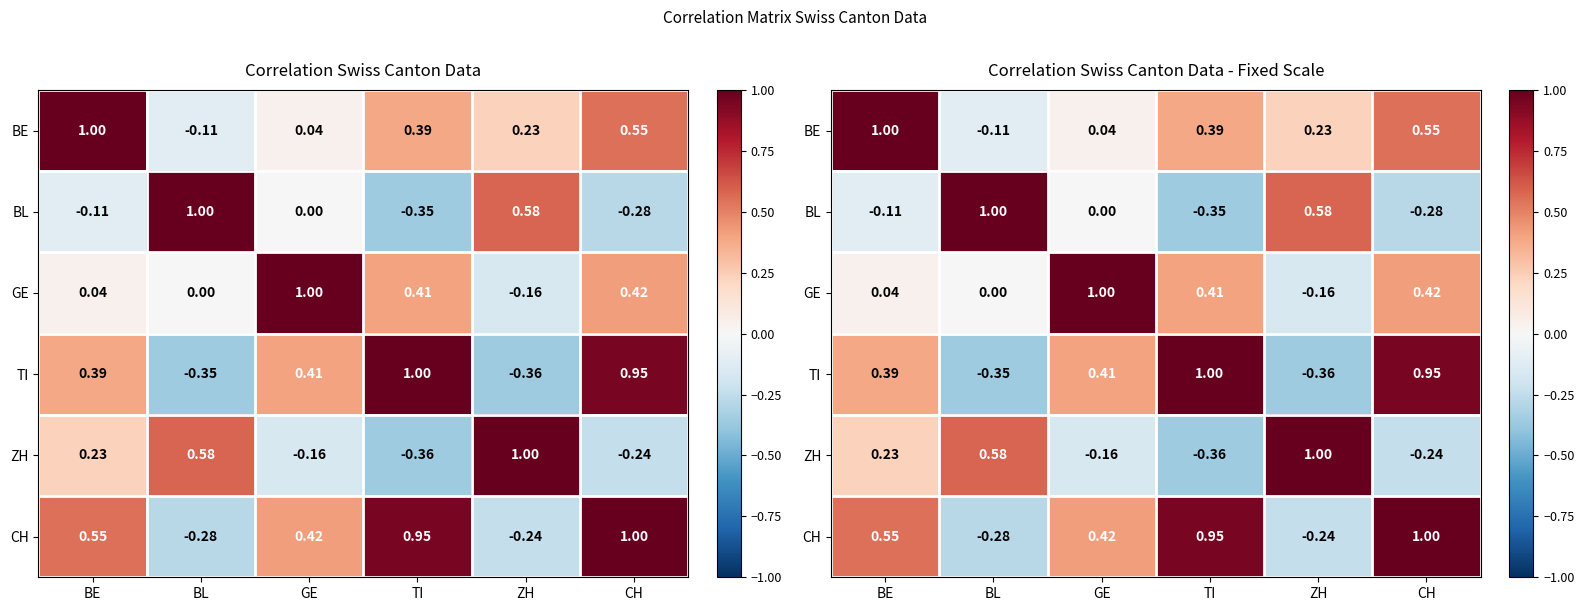

At which category does the chart reach its peak across all series?

BE